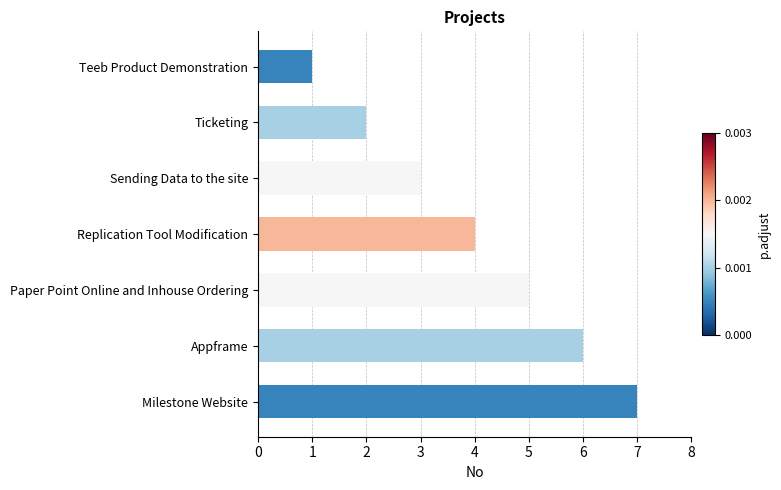

How many values are below 4?

3